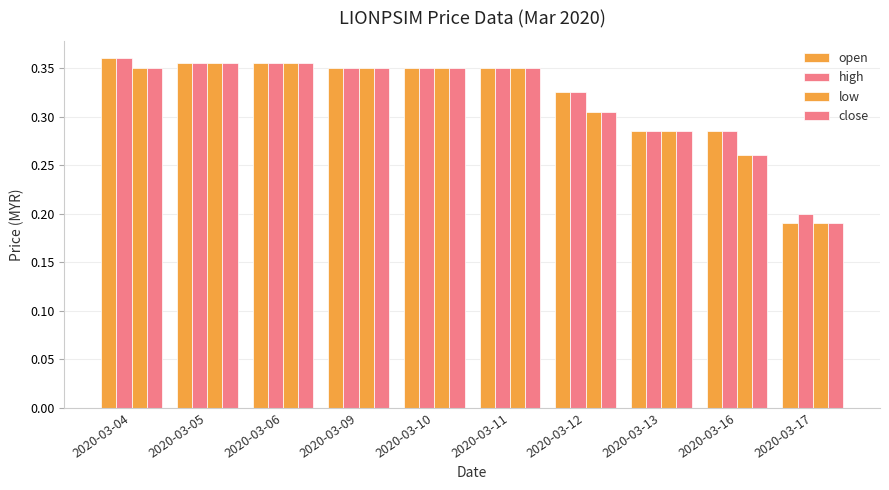

Does the chart contain any negative values?

No